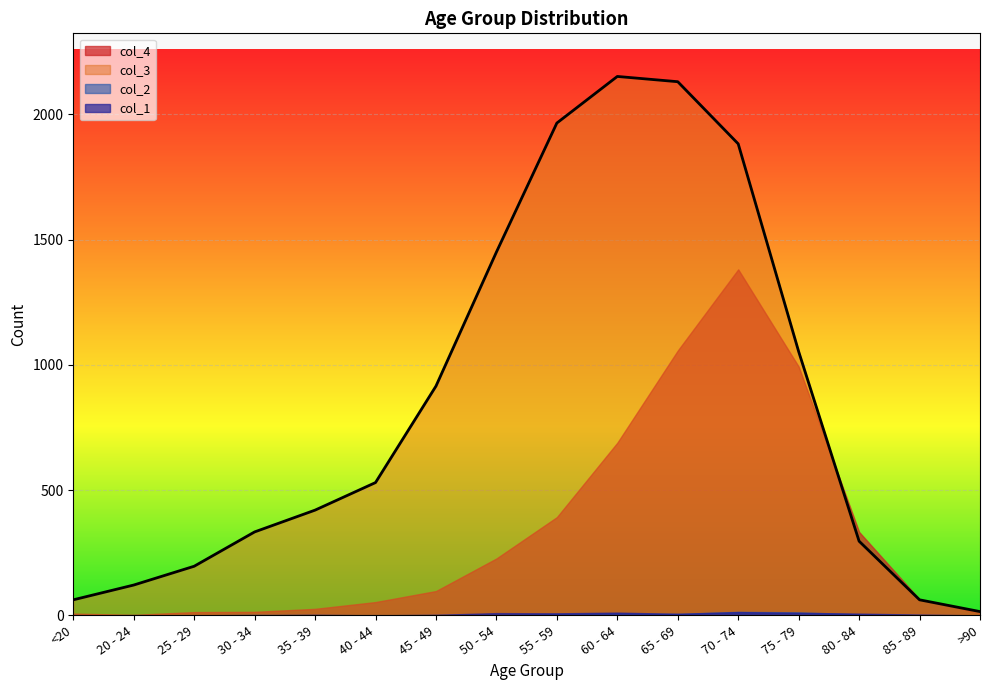

Which series has the largest range (max minus min)?

col_3